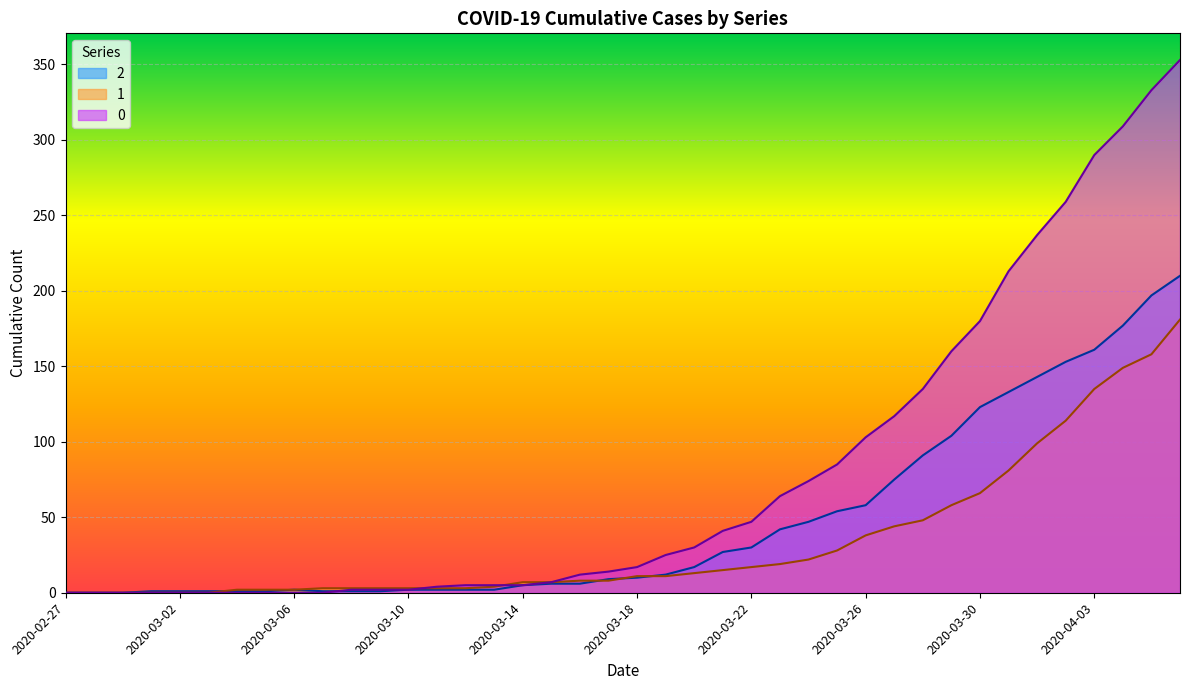

Which category has the lowest value in the 2 series?

2020-02-27